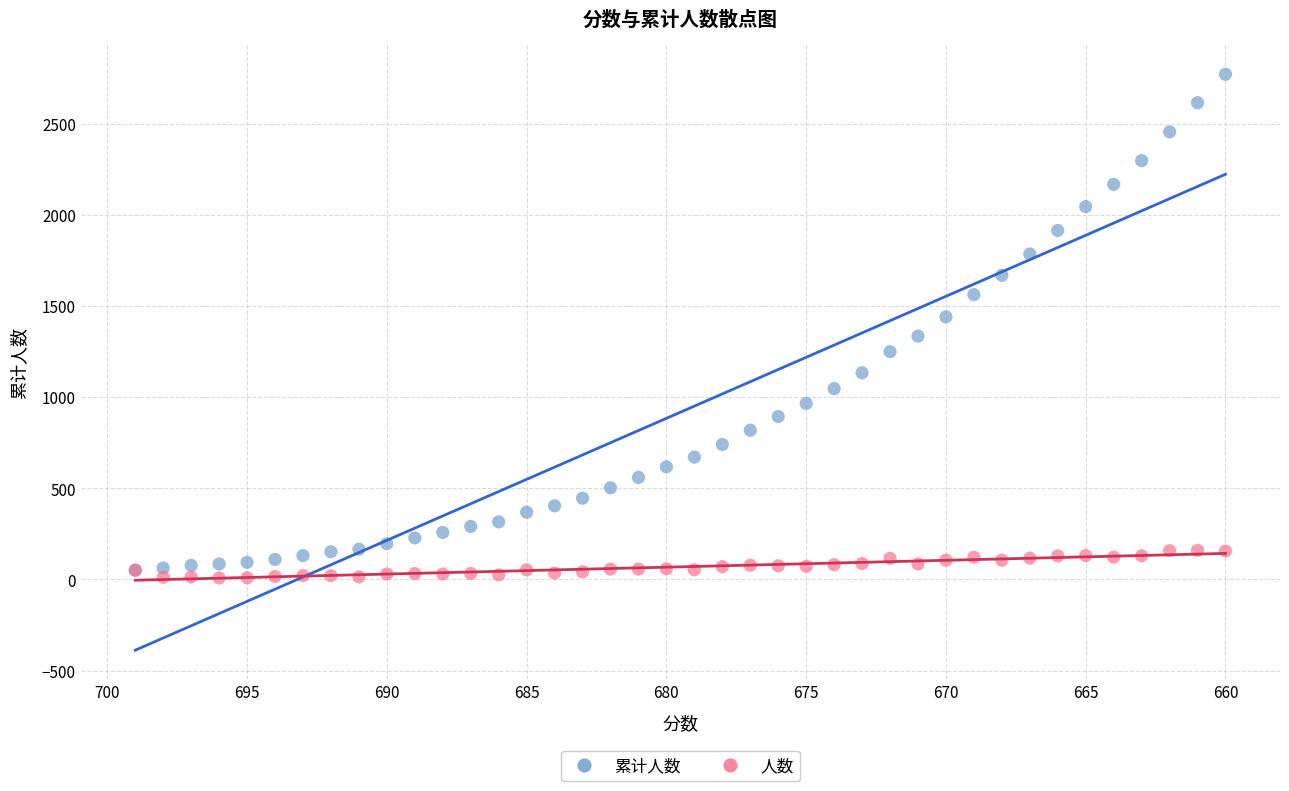

Which series reaches the maximum Y coordinate?

累计人数